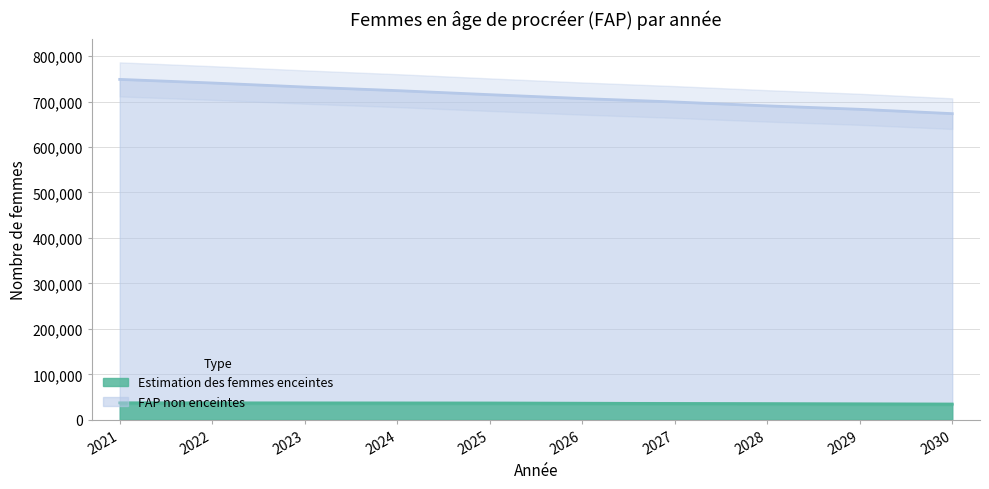

What is the spread (max minus min) of values at 2024?

687205.1